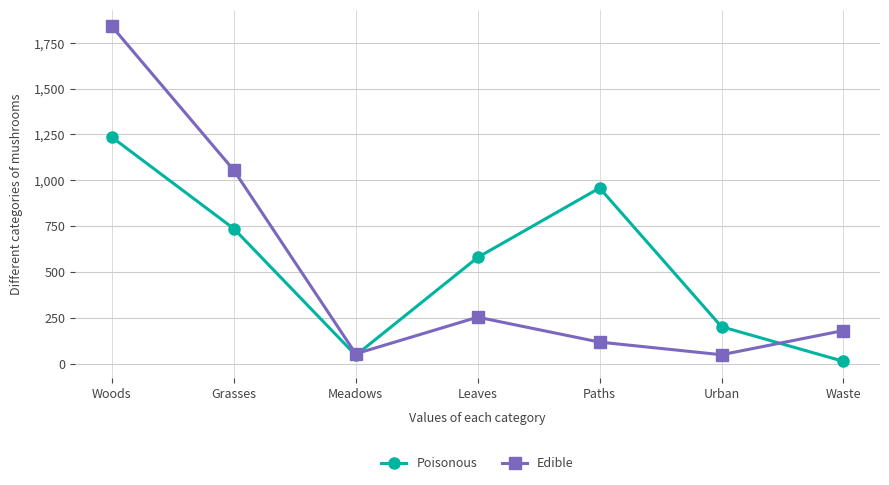

What is the total value across all series at Grasses?

1791